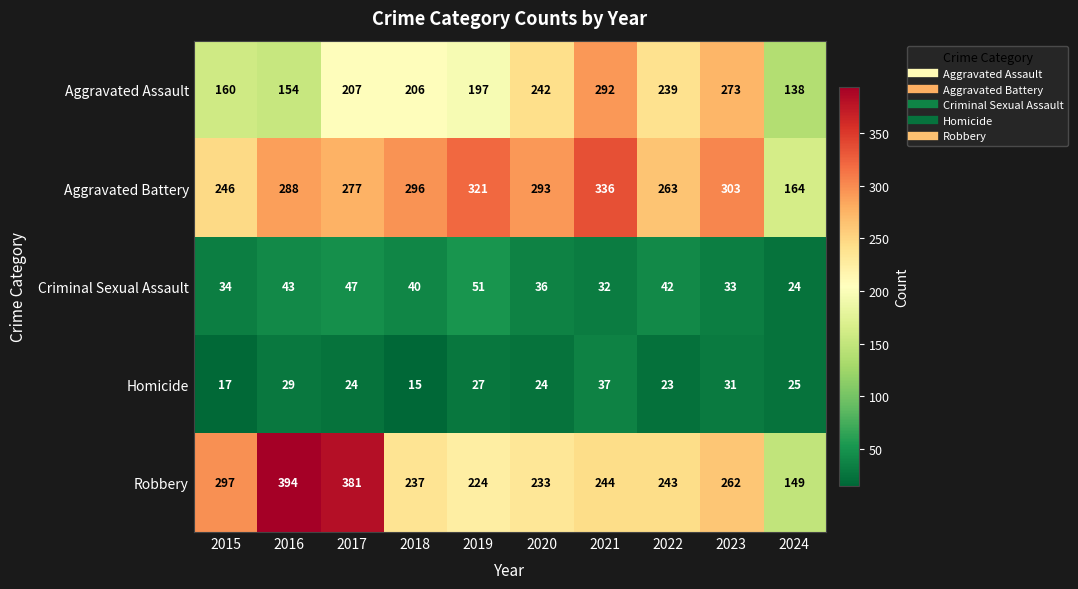

What is the total value across all series at 2019?

820